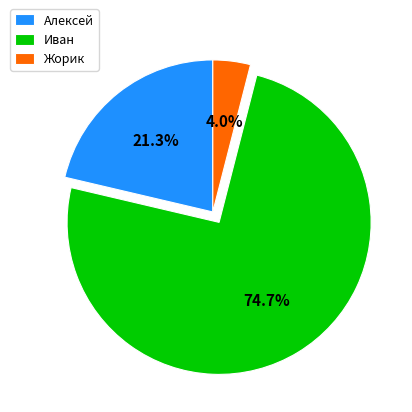

Count the number of slices in the pie.

3